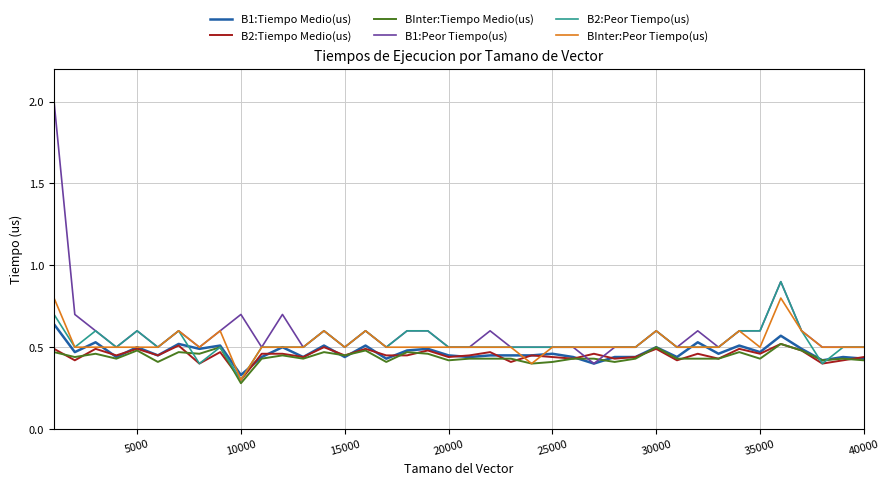

Which series has the widest spread of values?

B1:Peor Tiempo(us)